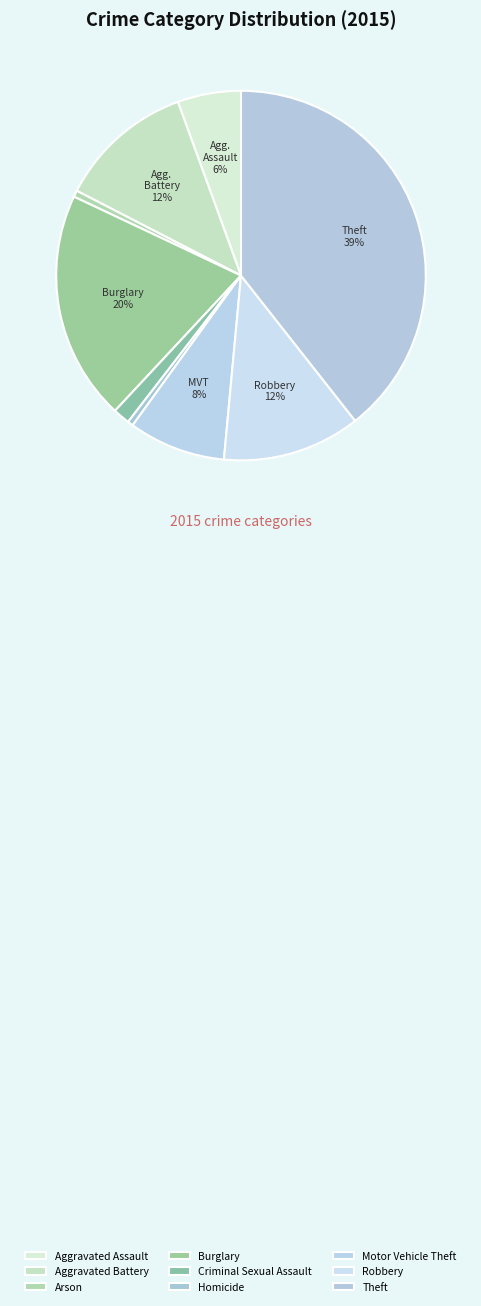

Does Aggravated Battery account for over 50% of the chart?

No